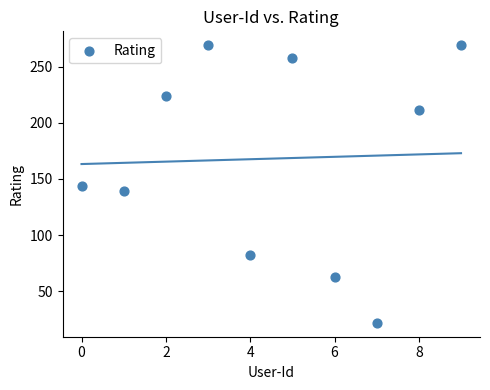

What is the average Y value?

168